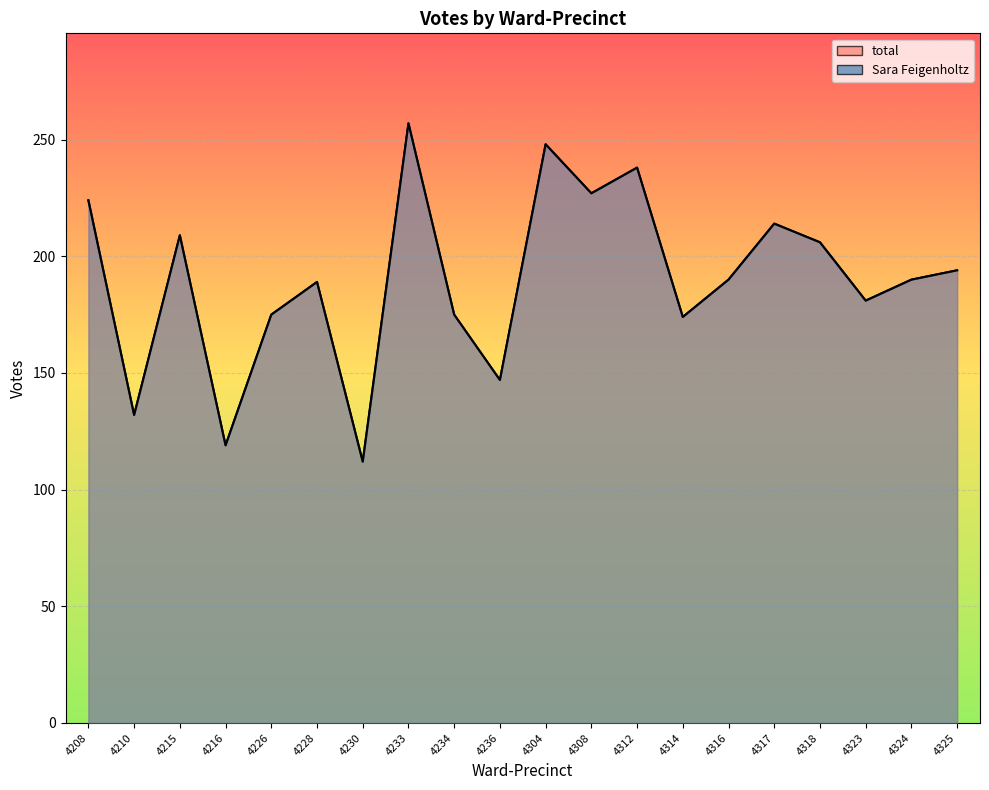

Which series has the largest total across all categories?

Sara Feigenholtz